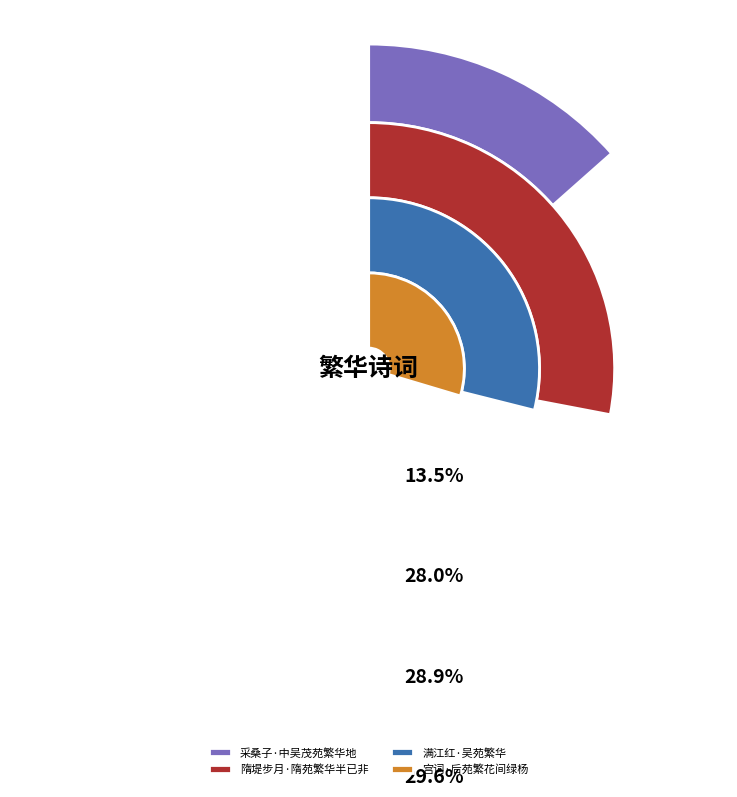

Which has a higher value, 宫词·后苑繁花间绿杨 or 隋堤步月·隋苑繁华半已非?

宫词·后苑繁花间绿杨